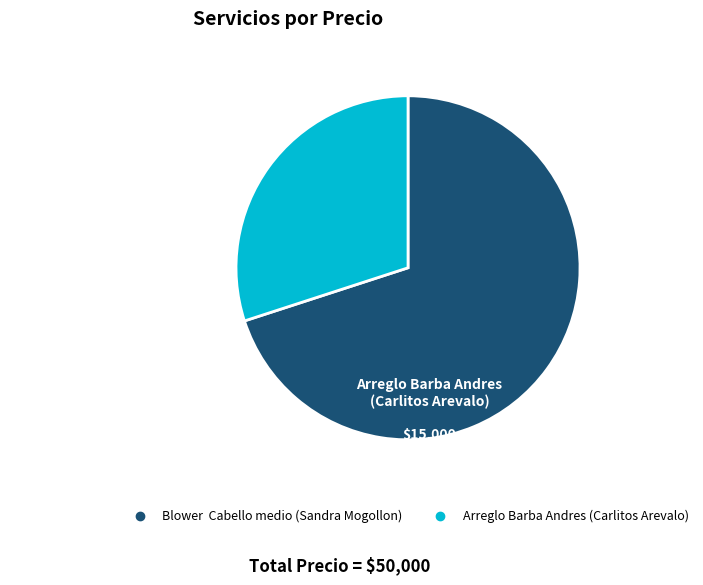

What is the smallest slice in the pie chart?

Arreglo Barba Andres (Carlitos Arevalo)